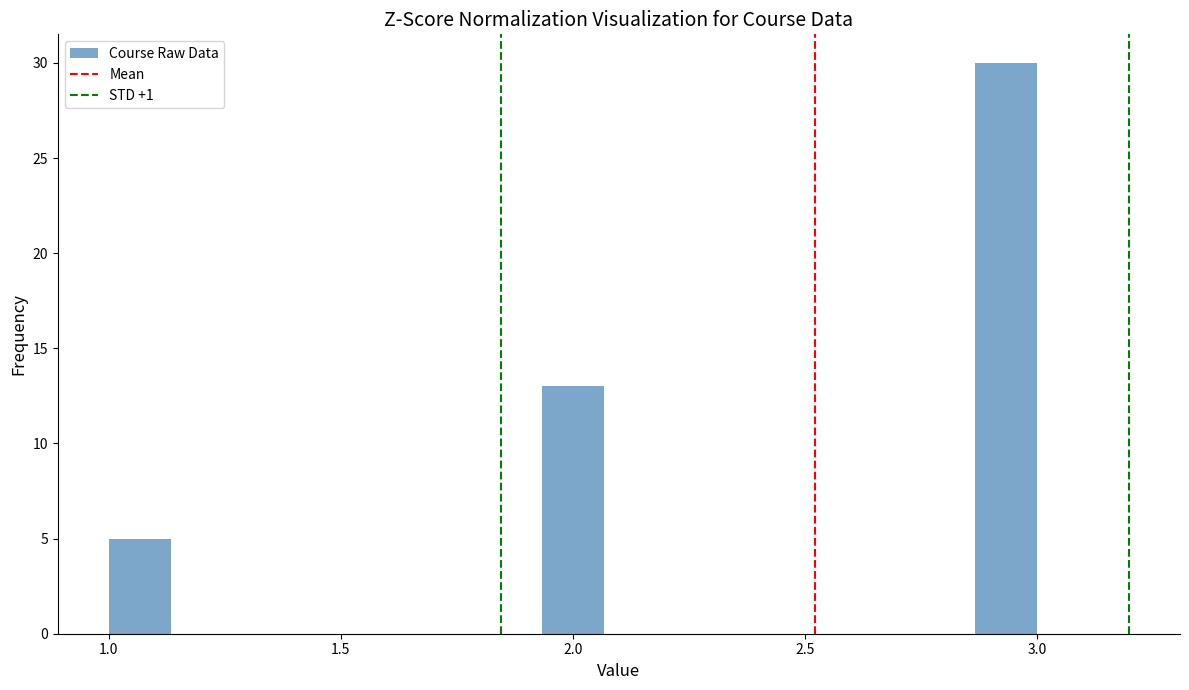

Read against the x-axis, roughly where is the centre of the tallest bar?

2.95